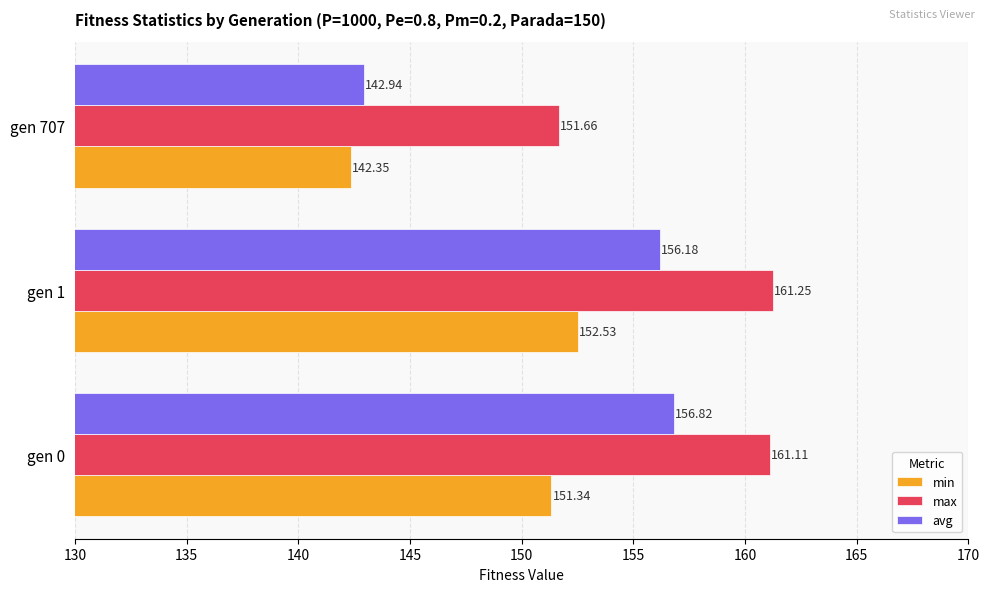

Count the number of categories in the chart.

3